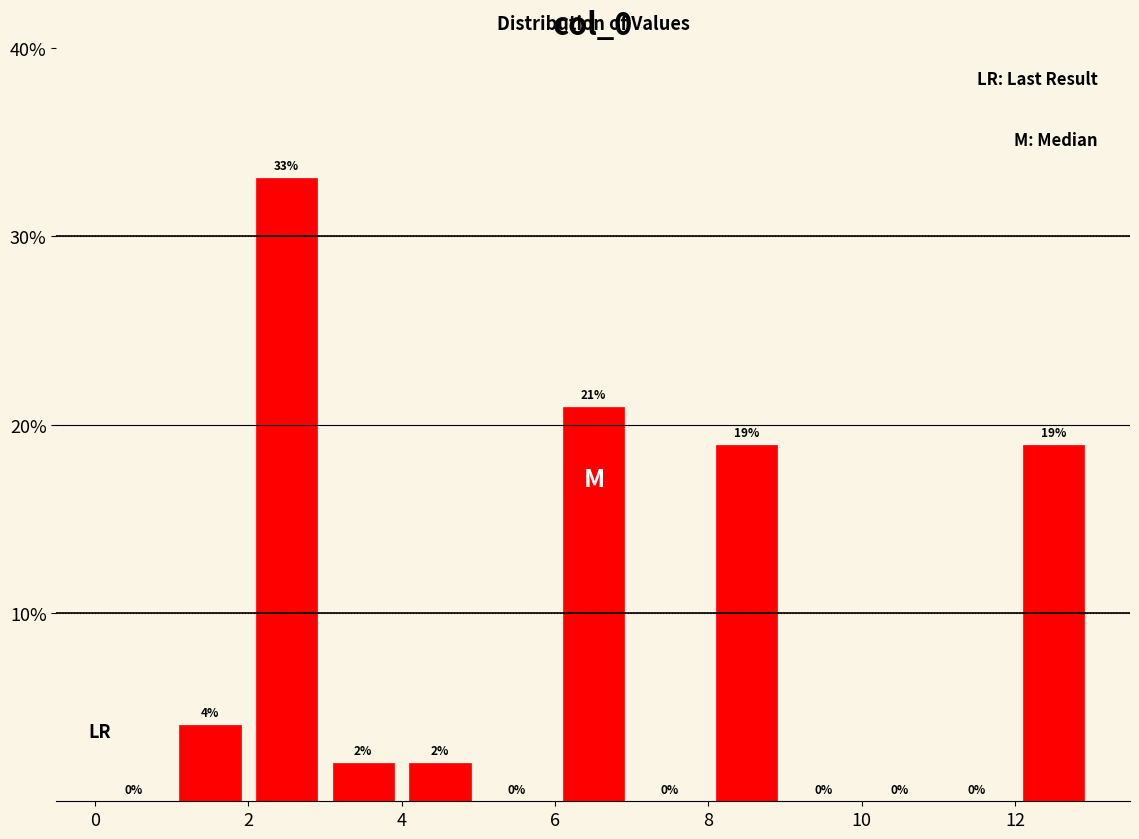

Which range on the x-axis has the tallest bar?

2 to 3